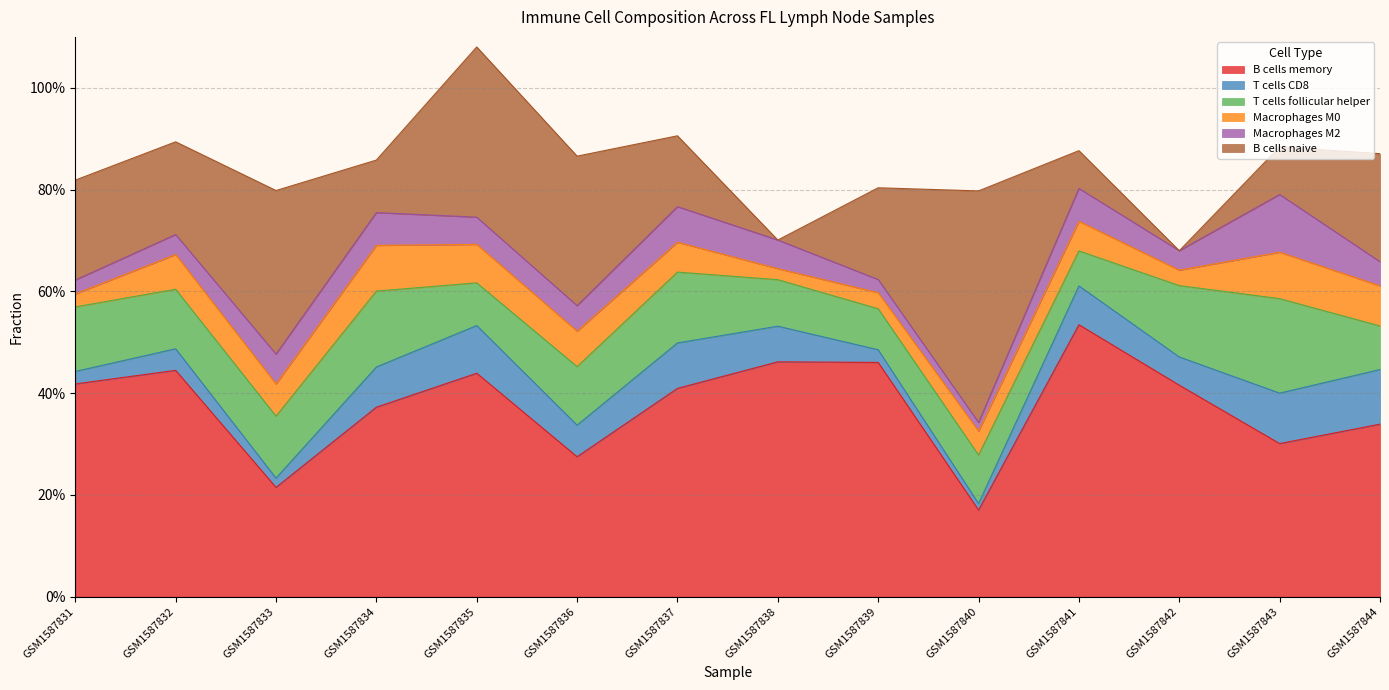

True or false: Macrophages M2 has more than 0 interior local peaks.

True